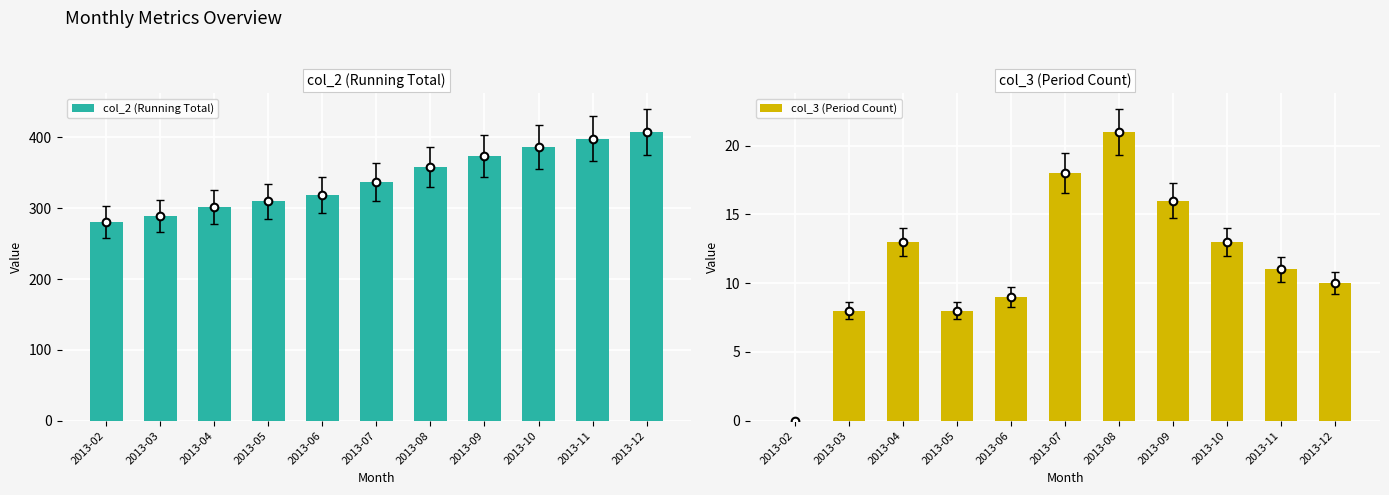

Is the value of col_3 (Period Count) at 2013-12 greater than the value of col_2 (Running Total) at 2013-07?

No